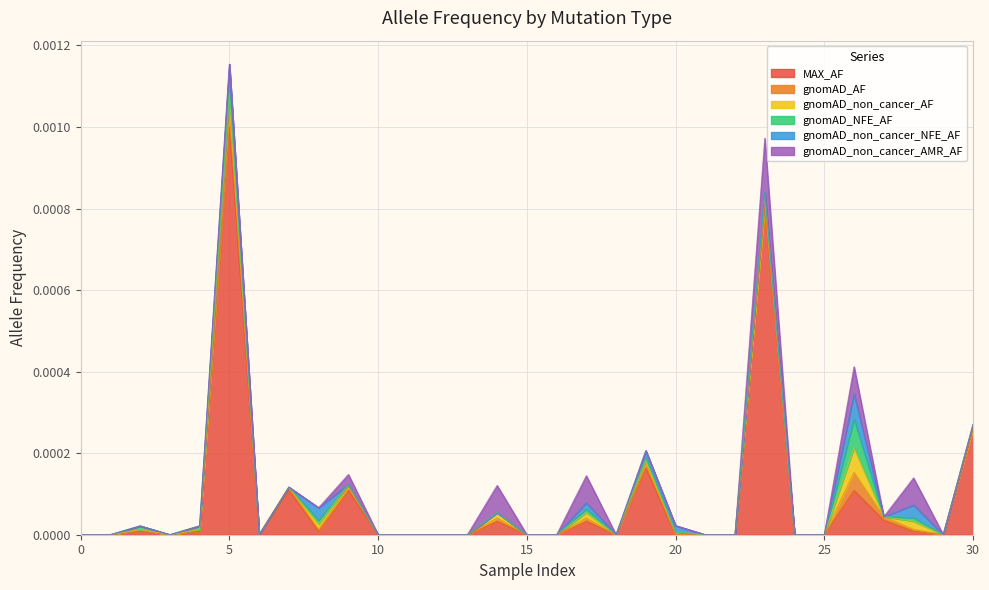

True or false: gnomAD_non_cancer_AMR_AF has a value of 0.0 at 20.

True